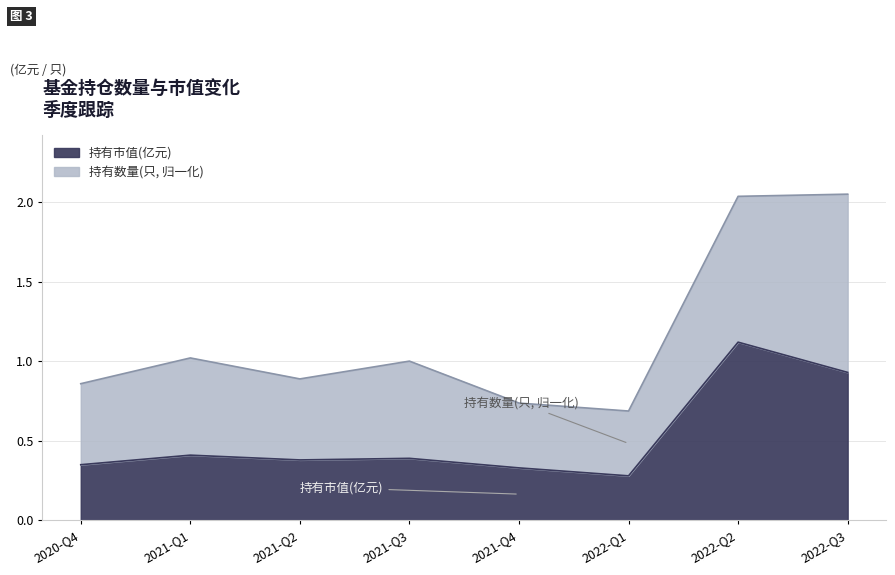

Rank the categories by value from lowest to highest.

2022-Q1, 2021-Q4, 2020-Q4, 2021-Q2, 2021-Q3, 2021-Q1, 2022-Q3, 2022-Q2